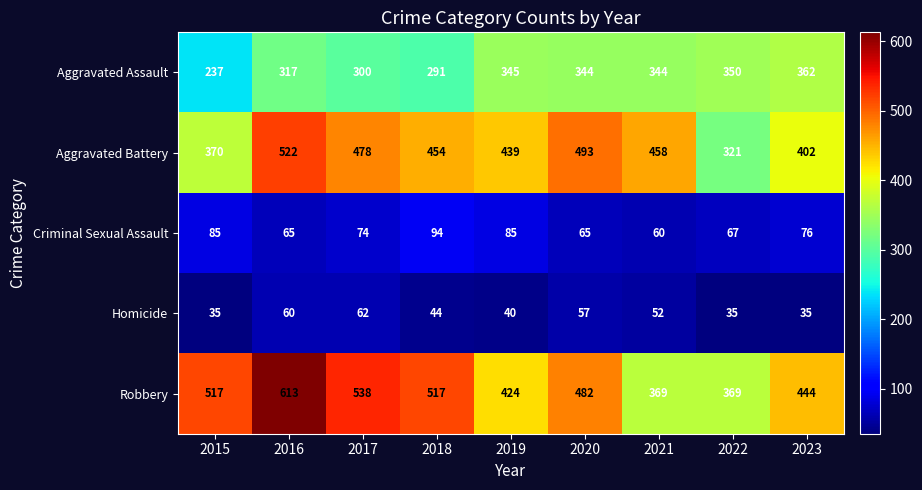

Which series has the largest total across all categories?

Robbery